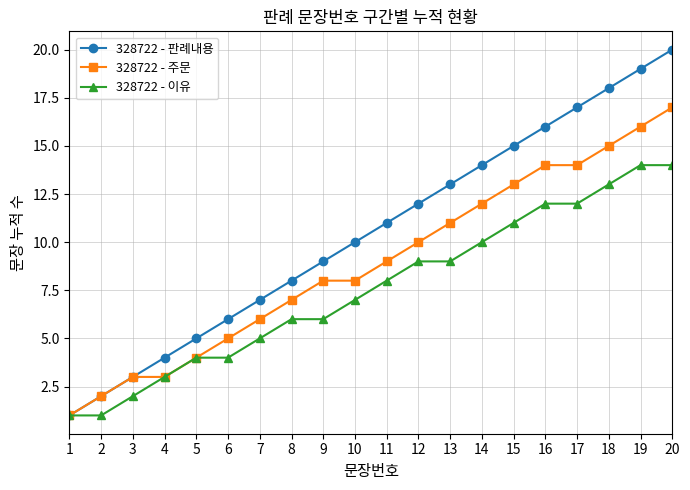

What is the highest value of the 328722 - 이유 series?

14